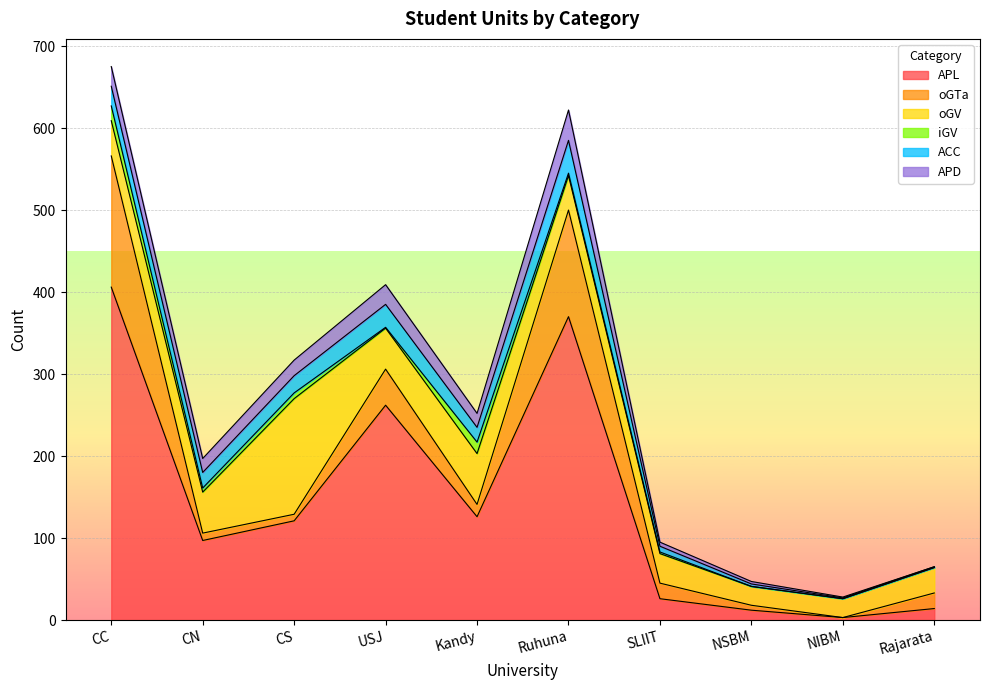

How many positive values does the oGTa series have?

9